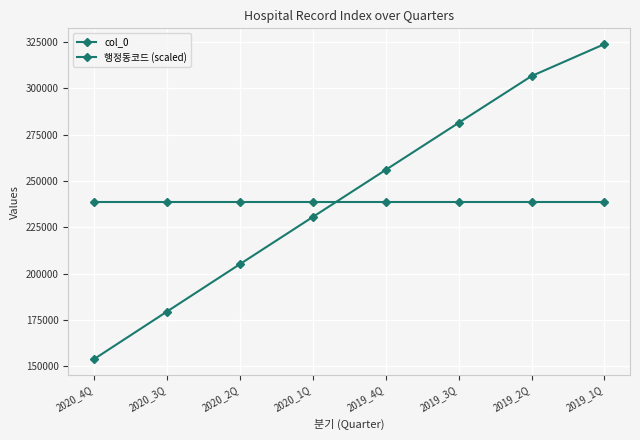

How many data points does each series have?

8